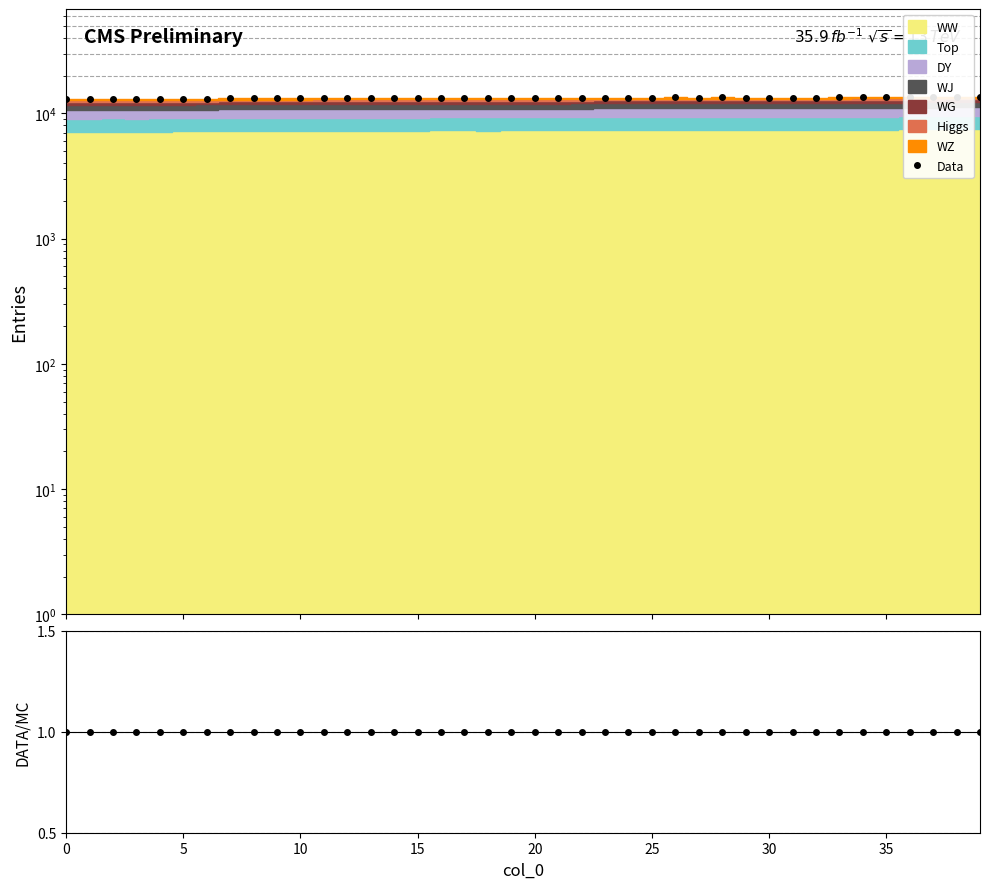

Which series has the largest total across all categories?

Data